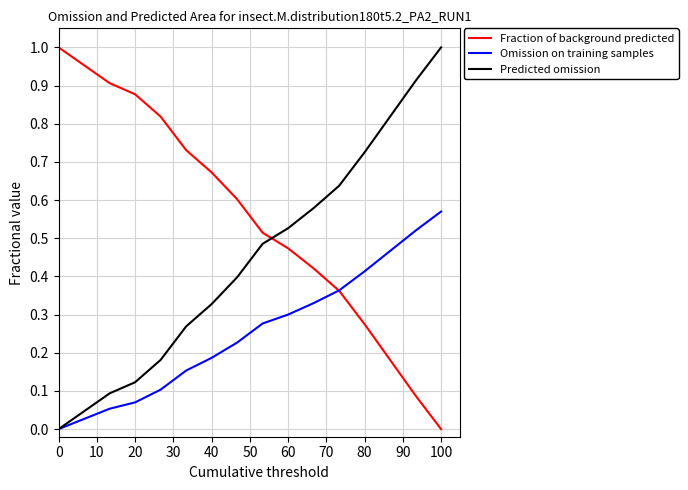

Rank the series by their average value, from lowest to highest.

Omission on training samples, Predicted omission, Fraction of background predicted